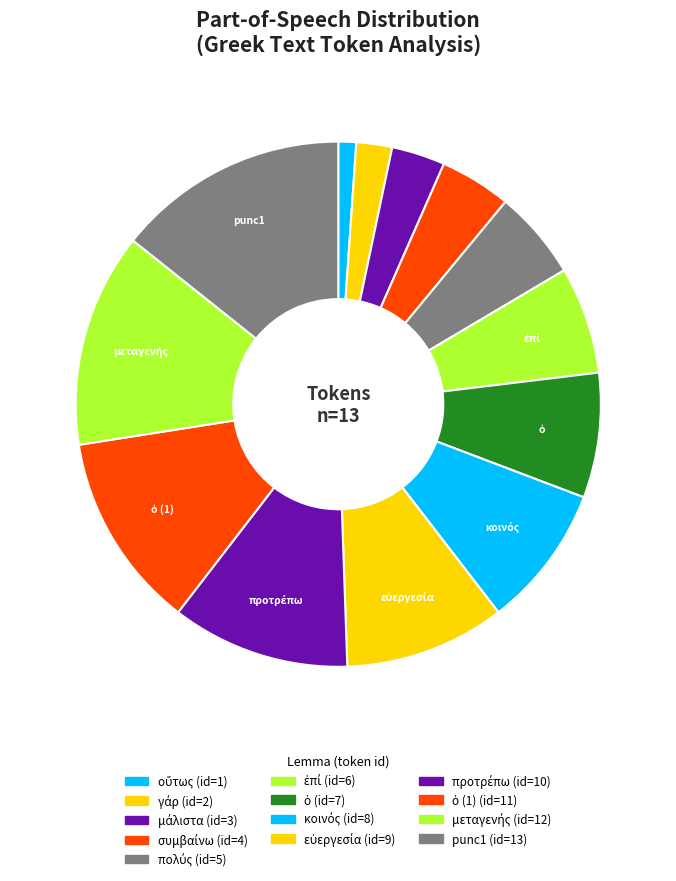

Does any single category account for the majority?

No